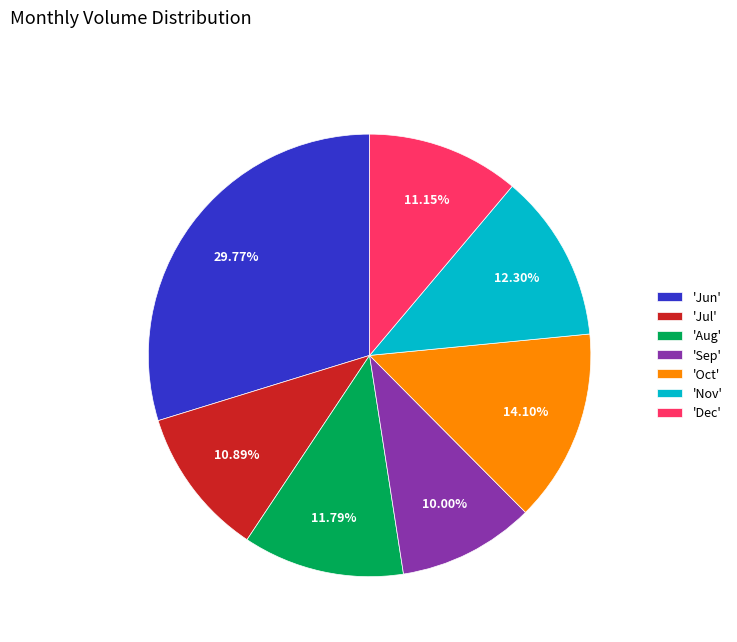

What is the largest slice in the pie chart?

'Jun'